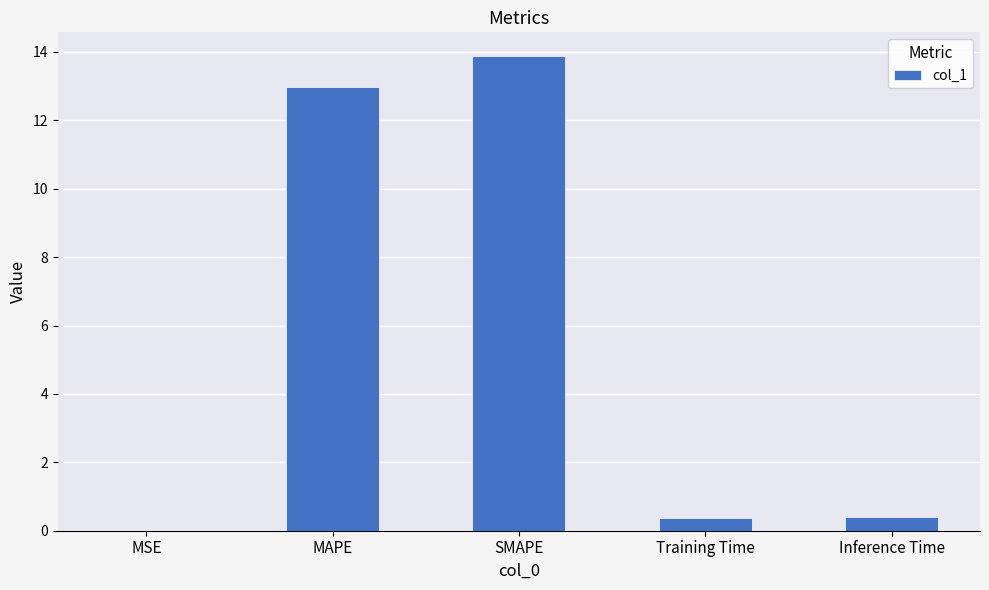

What is the change in value from SMAPE to Inference Time?

-13.5